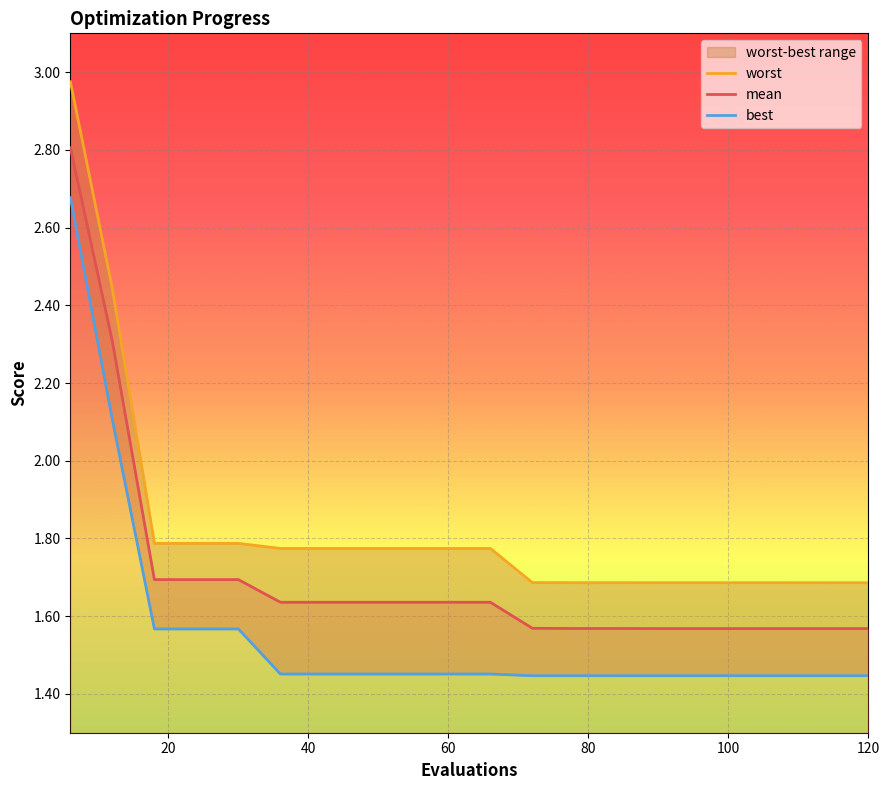

Rank the series by their average value, from lowest to highest.

best, mean, worst